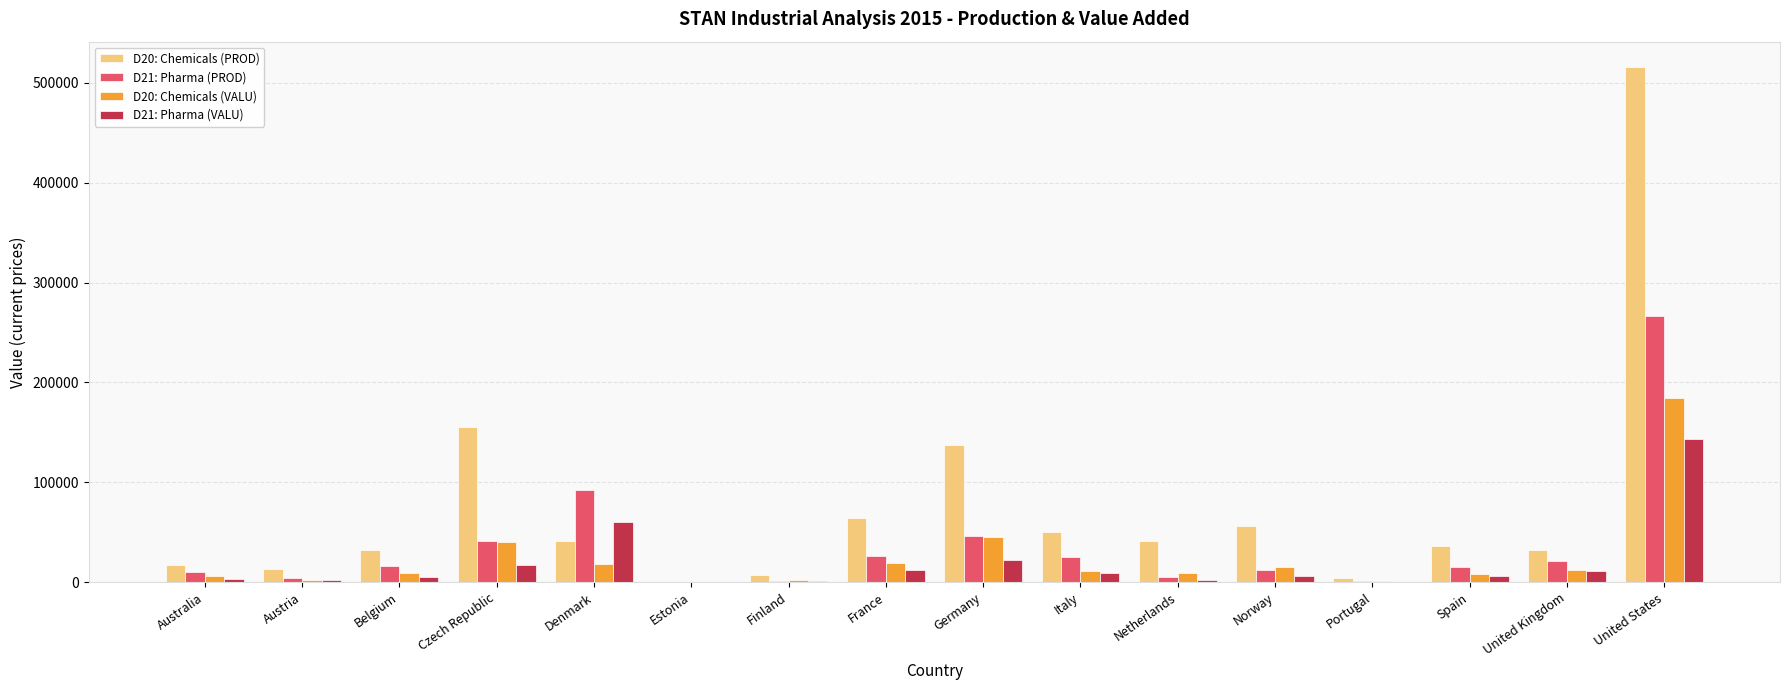

Which series has the largest total across all categories?

D20: Chemicals (PROD)